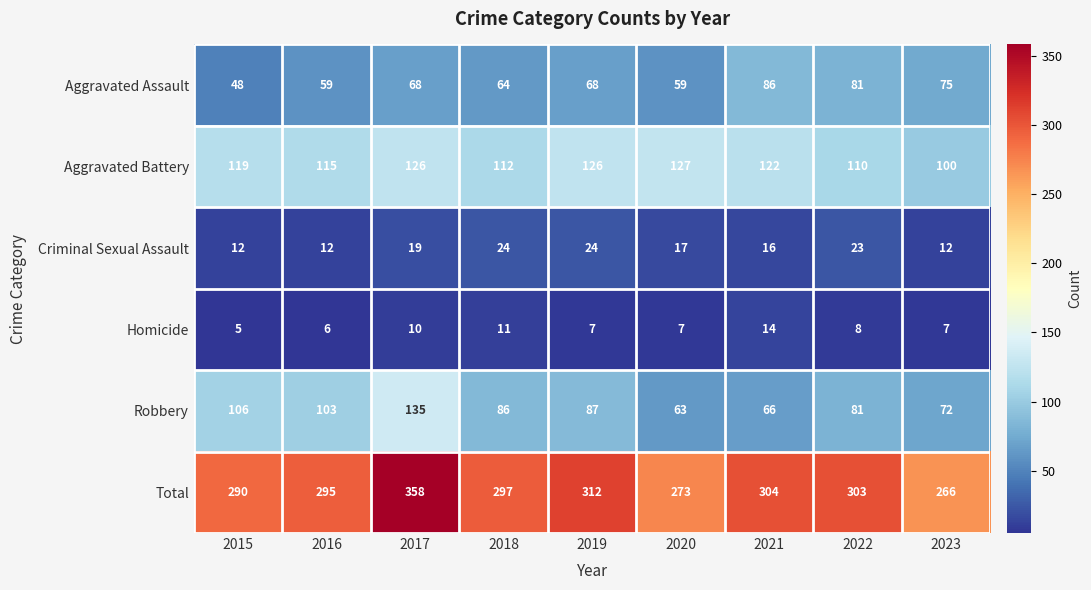

What is the average value of the Criminal Sexual Assault series?

18